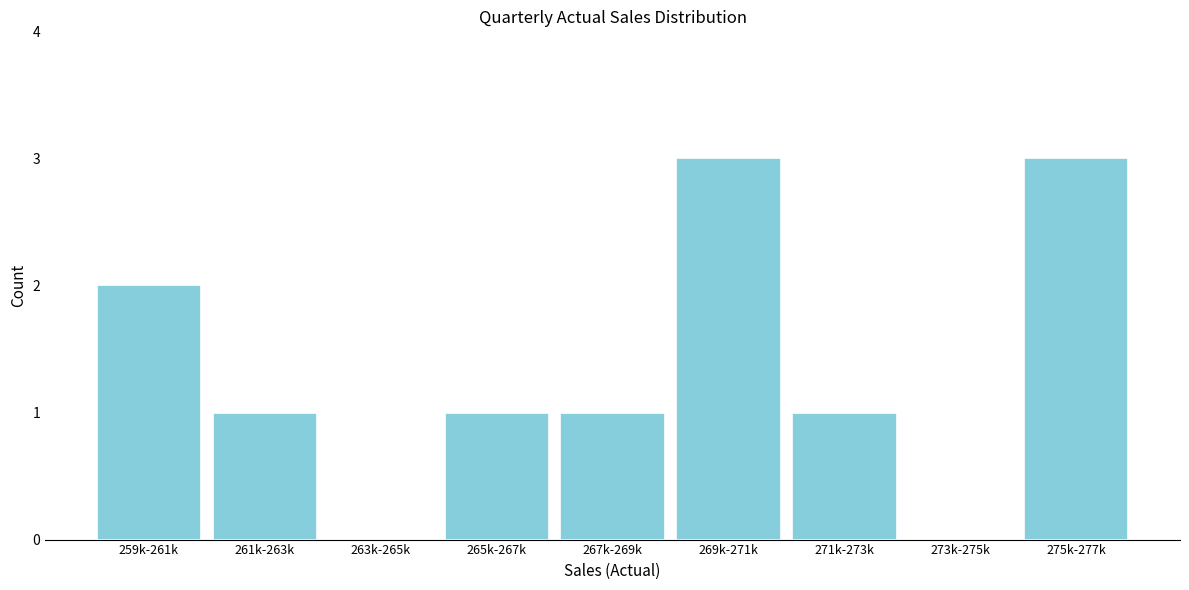

Reading left to right, transcribe all the data shown in this chart.

259k-261k=2	261k-263k=1	263k-265k=0	265k-267k=1	267k-269k=1	269k-271k=3	271k-273k=1	273k-275k=0	275k-277k=3